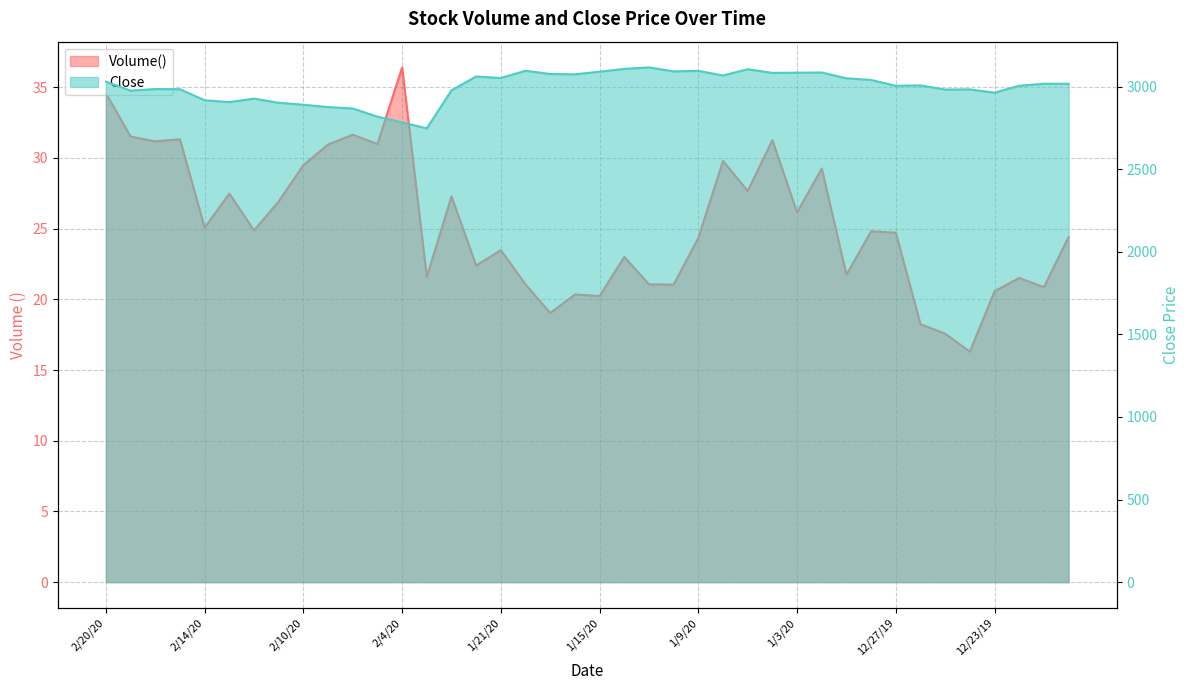

Which series has the widest spread of values?

Close